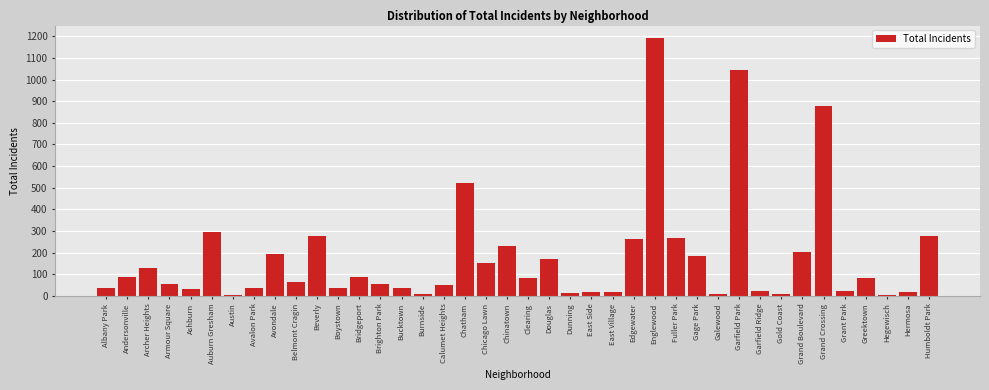

Where is the data nearest to the value 598?

Chatham